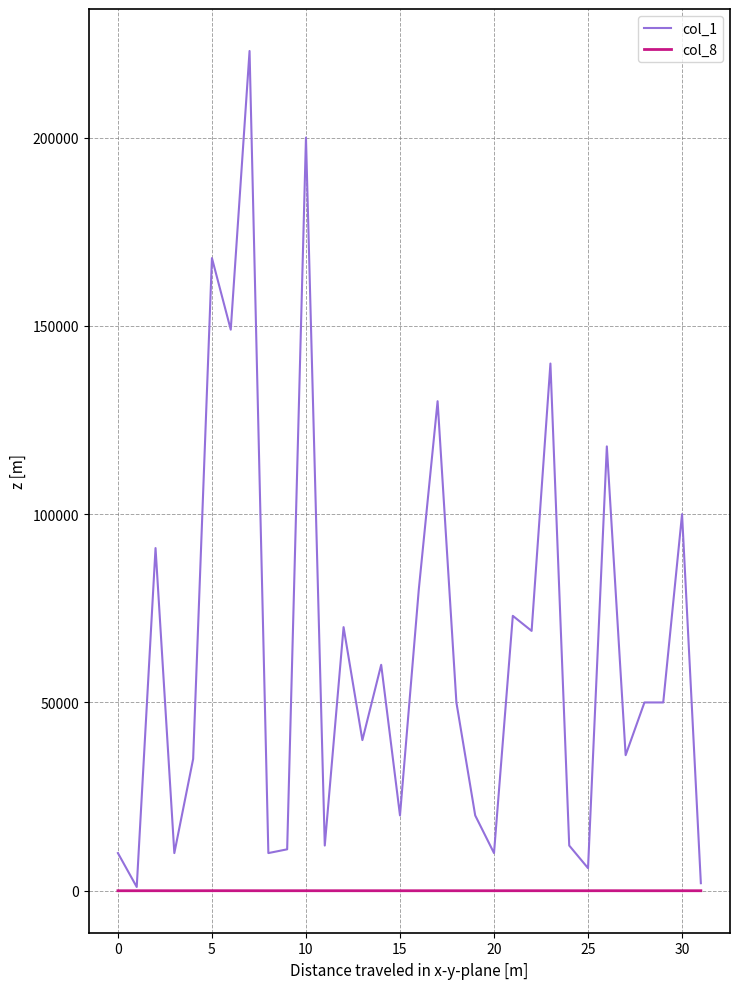

Does the chart display data point markers on the line(s)?

No